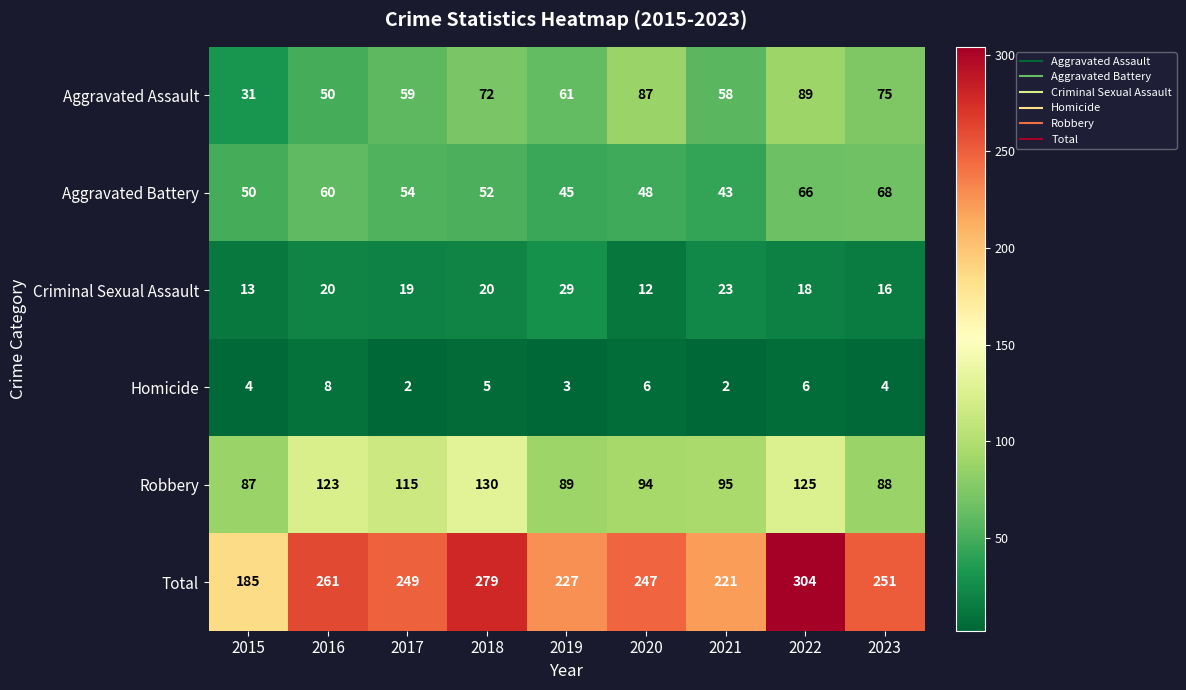

Is it true that Total equals 469 at 2018?

False